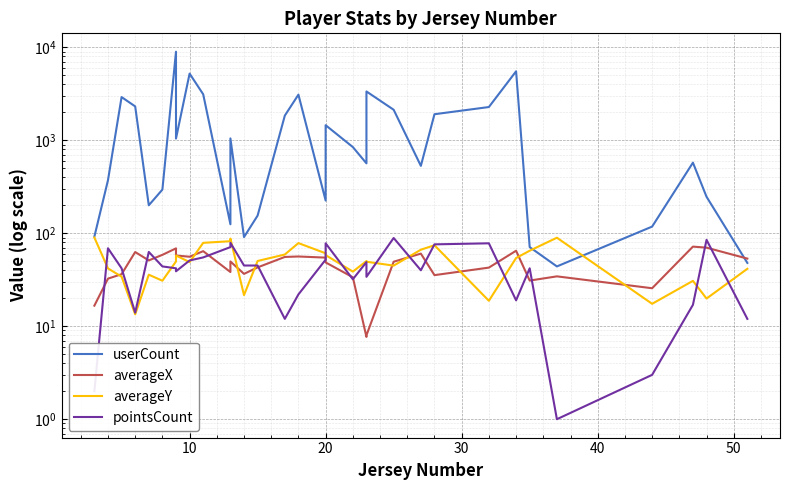

True or false: userCount and averageY intersect in this chart.

True